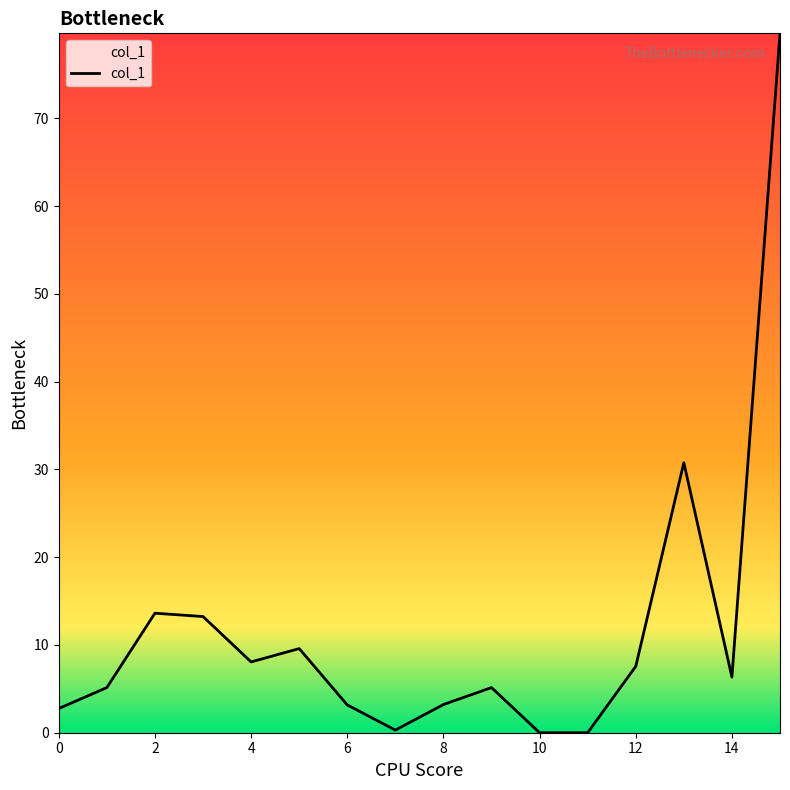

What is the difference between the maximum and minimum values?

79.7